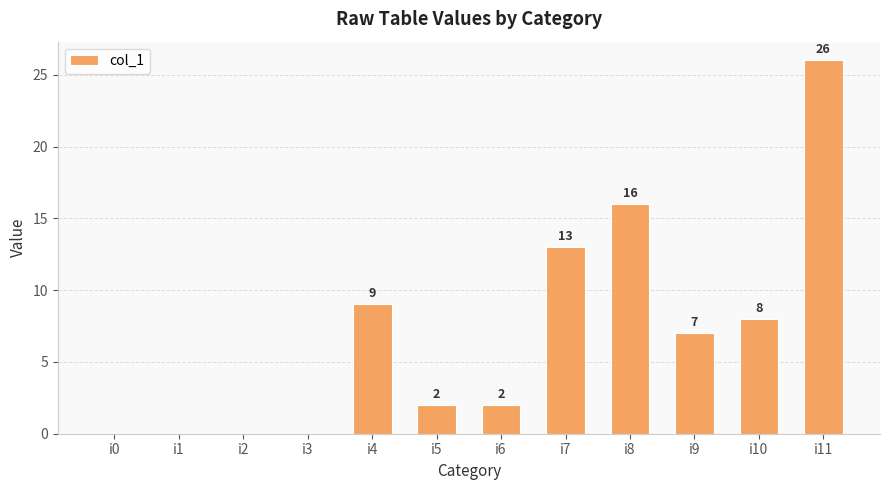

At which label does the data first exceed 7?

i4